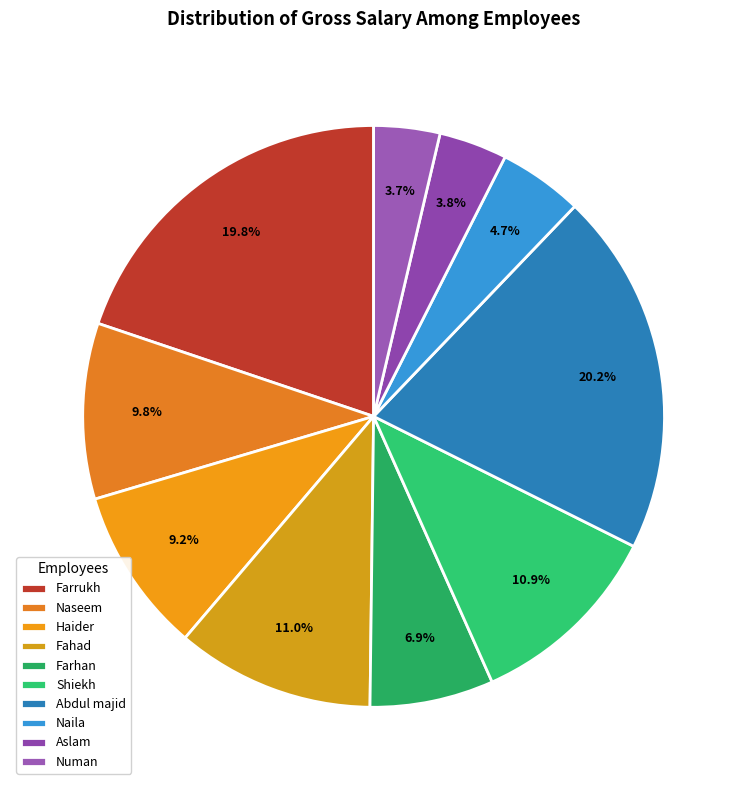

The Farrukh slice represents 20% of the pie. True or false?

True